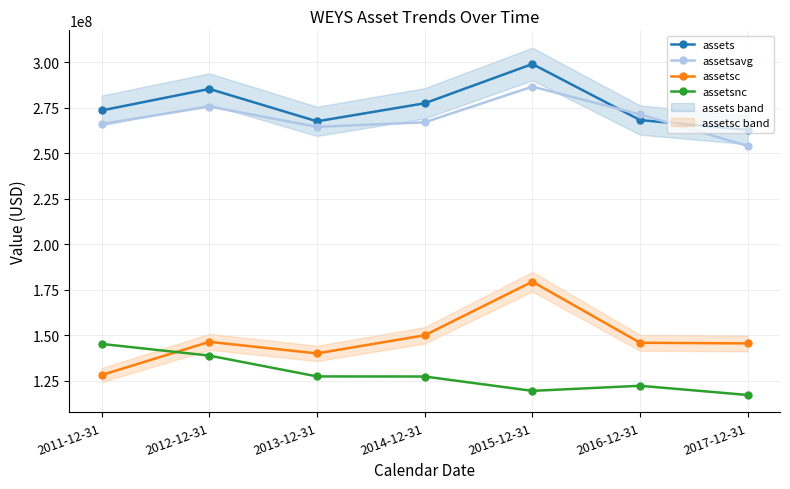

The value of assetsnc at 2011-12-31 is 145285000. True or false?

True